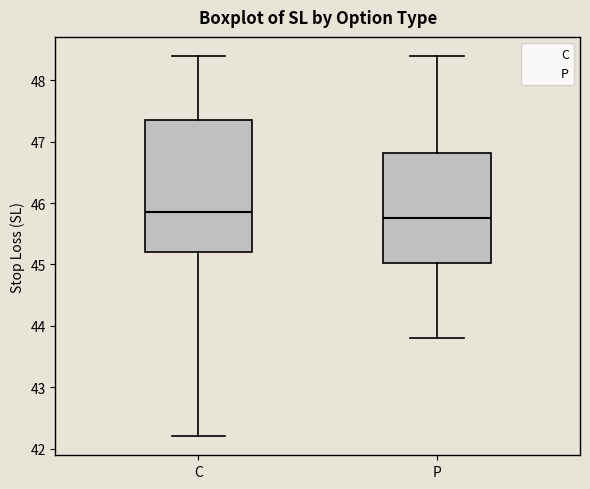

Comparing the boxes themselves (not the whiskers), which one is the tallest?

C